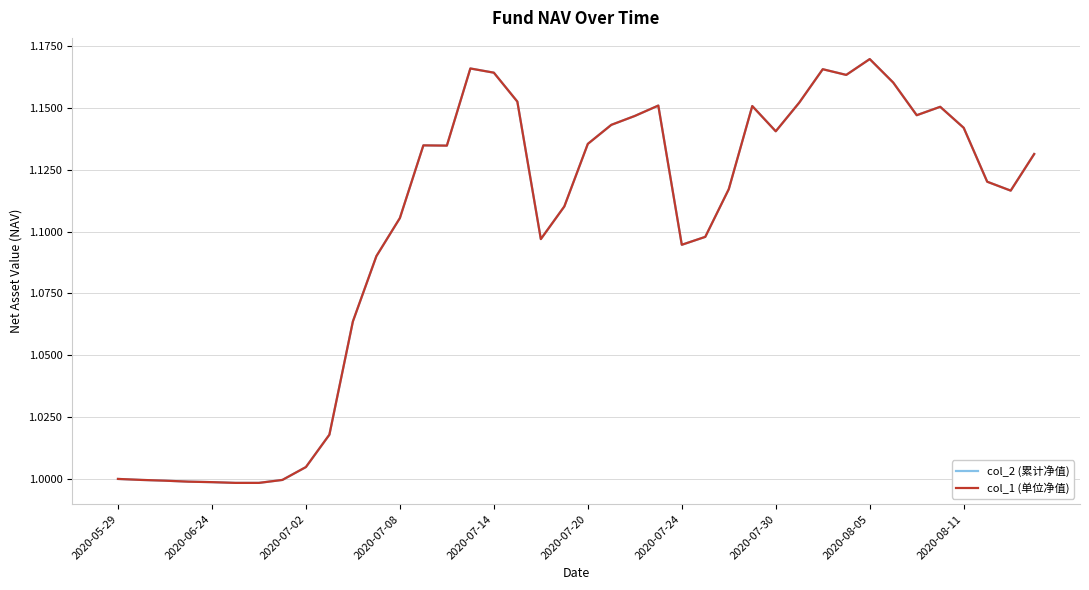

At which label is col_2 (累计净值) closest to 1?

2020-05-29